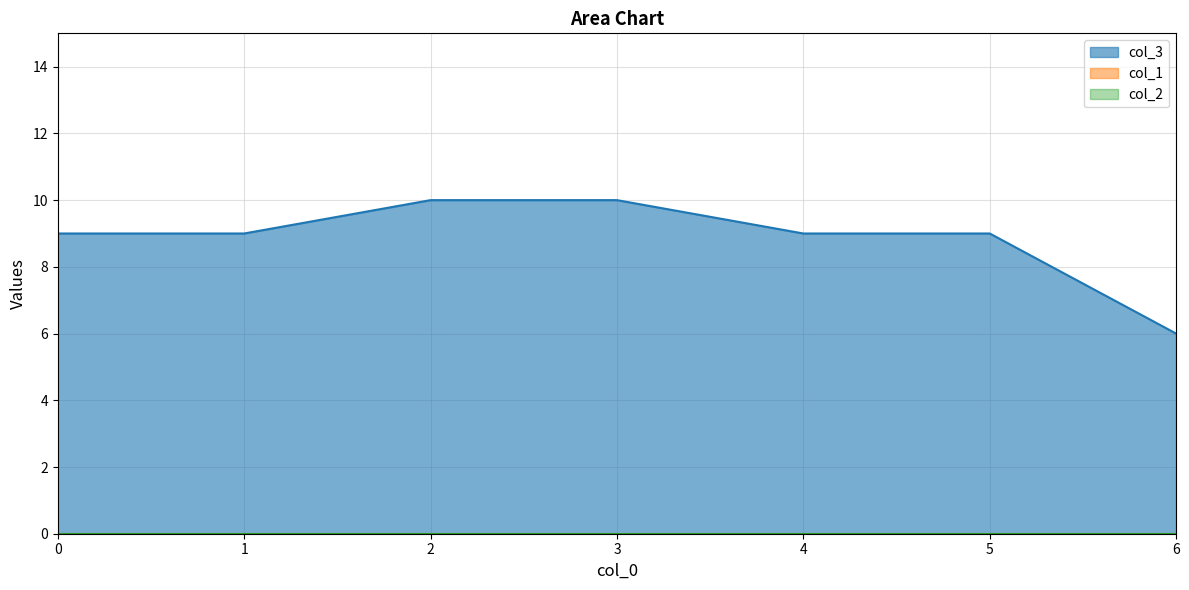

True or false: col_3 and col_1 intersect in this chart.

False